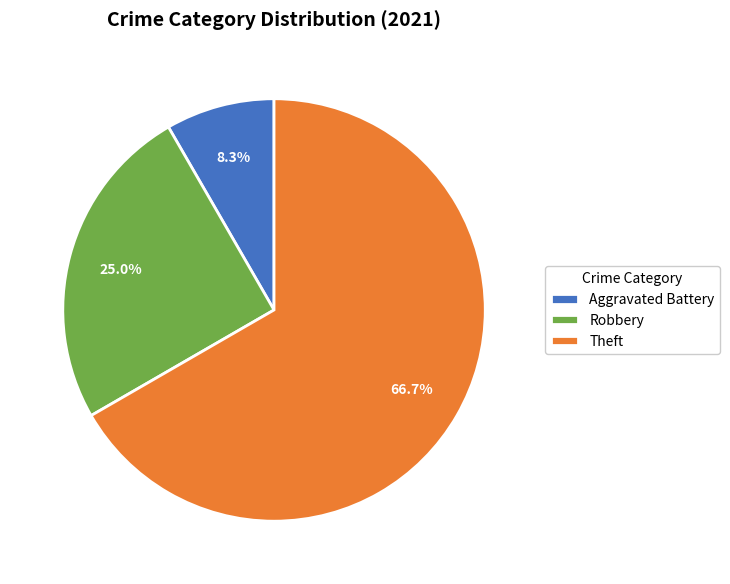

What percentage is the Aggravated Battery slice, to the nearest percent?

8%